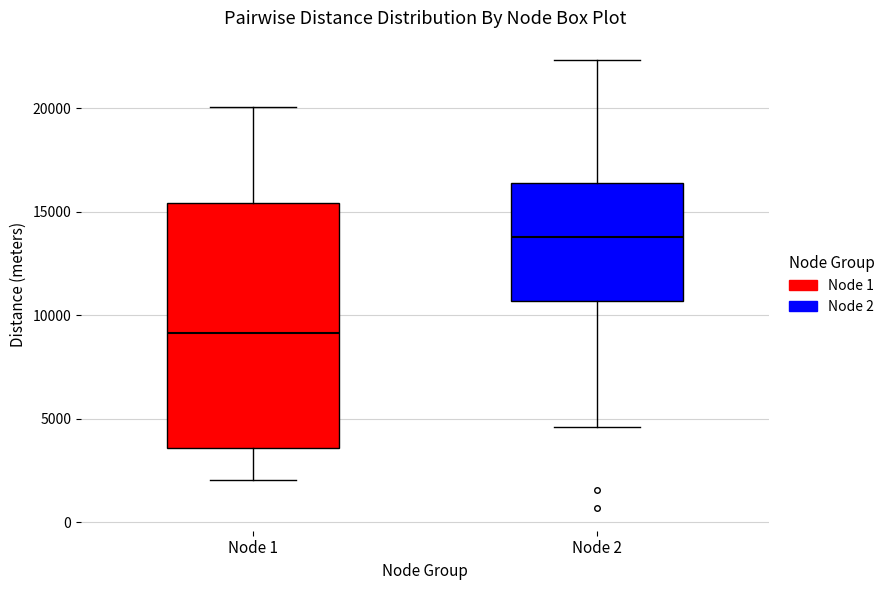

Reading left to right, transcribe this box plot: for each box, give where its median line is, the range the box spans, and where its two whiskers end, as read against the y-axis. The values are not printed on the chart, so give them approximately, as read against the axis.

Node 1: median 9000, box 3500 to 15500, whiskers 2000 to 20000
Node 2: median 14000, box 10500 to 16500, whiskers 4500 to 22500